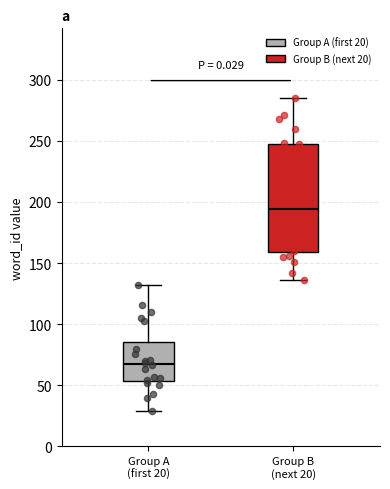

Which box is the tallest, from its lower edge to its upper edge?

Group B (next 20)